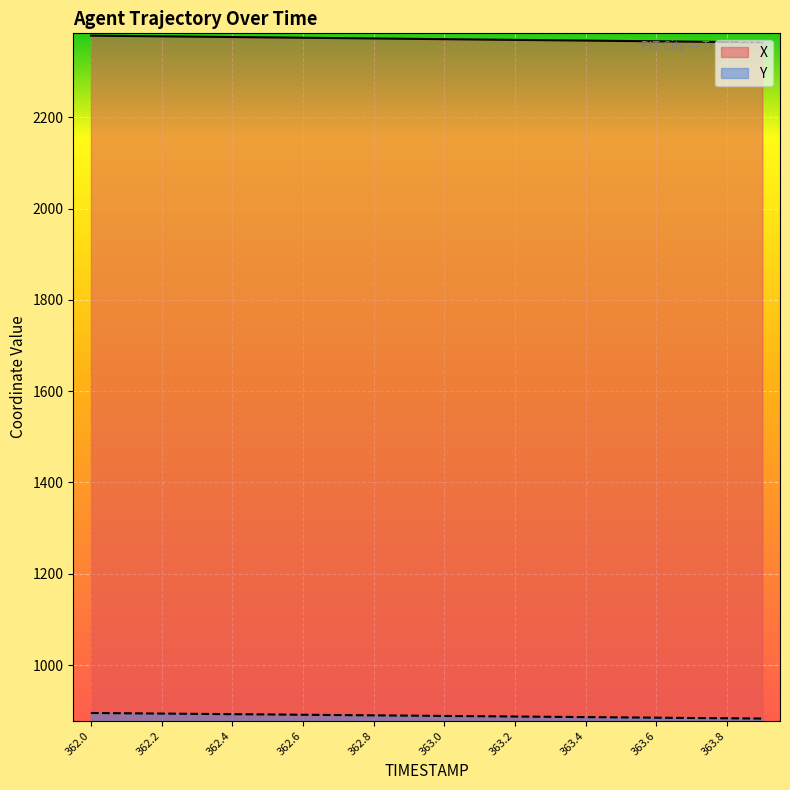

Is it true that Y equals 529.9 at 363.9?

False